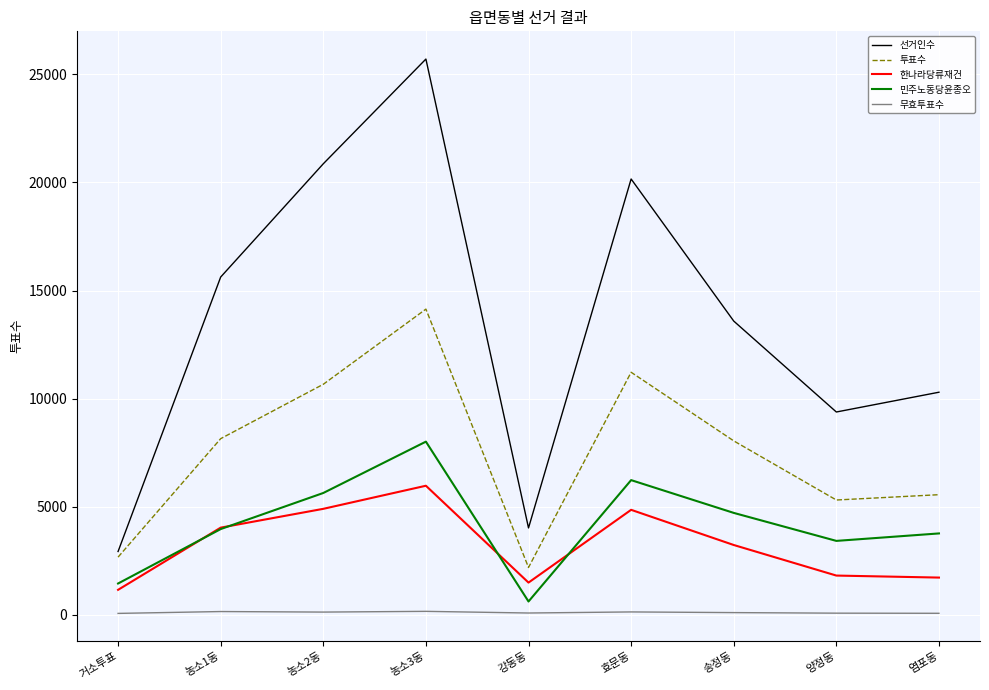

What is the smallest value displayed?

65